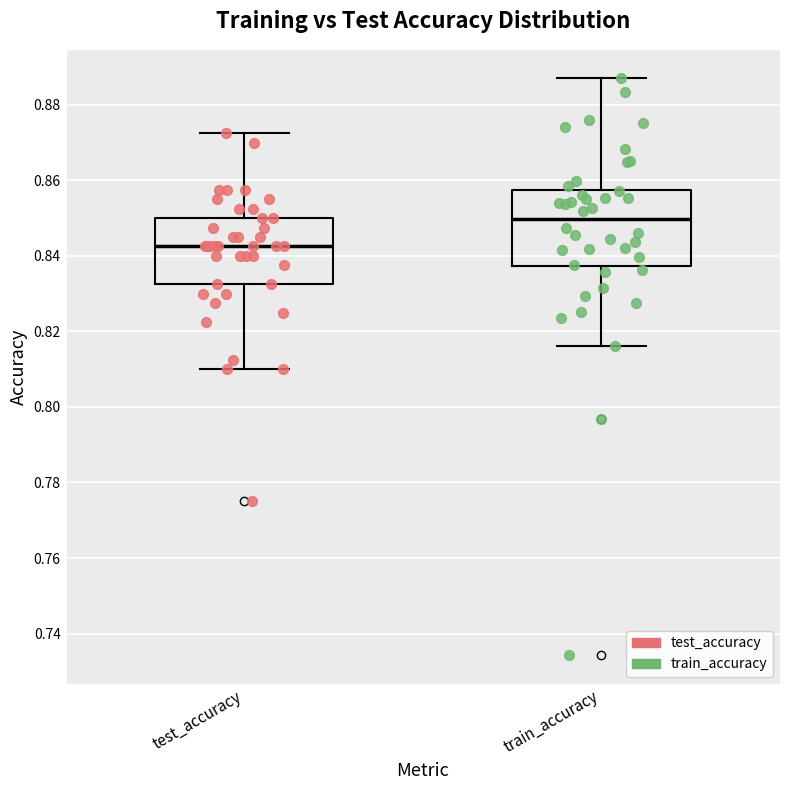

Which box is the tallest, from its lower edge to its upper edge?

train_accuracy